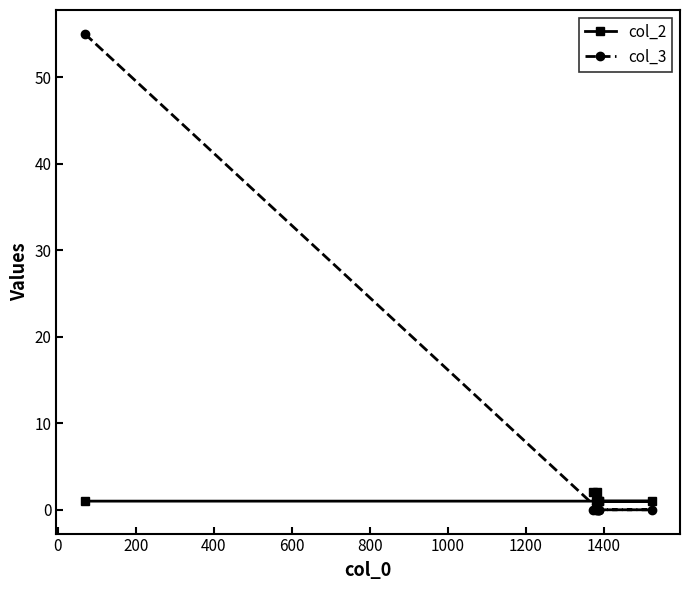

What are all the series names shown in the legend?

col_2, col_3